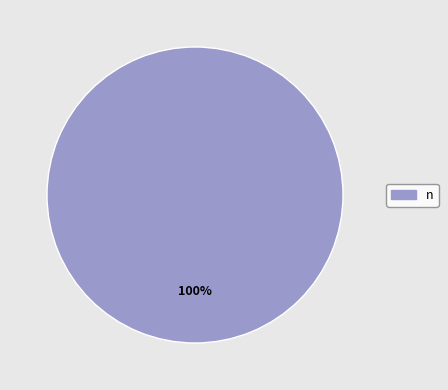

True or false: n accounts for 100% of the total.

True